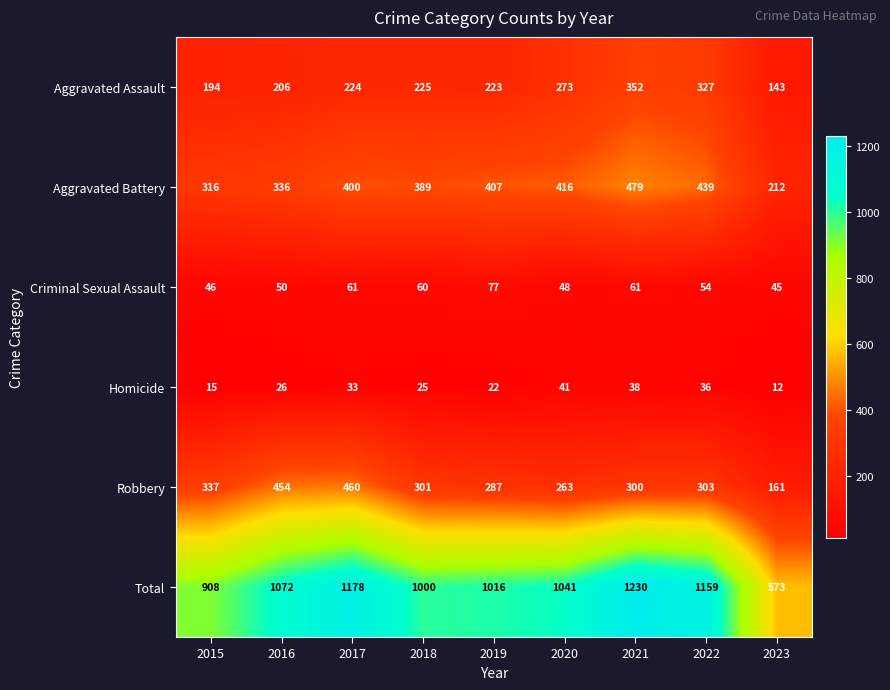

At which category is the sum across all series the highest?

2021